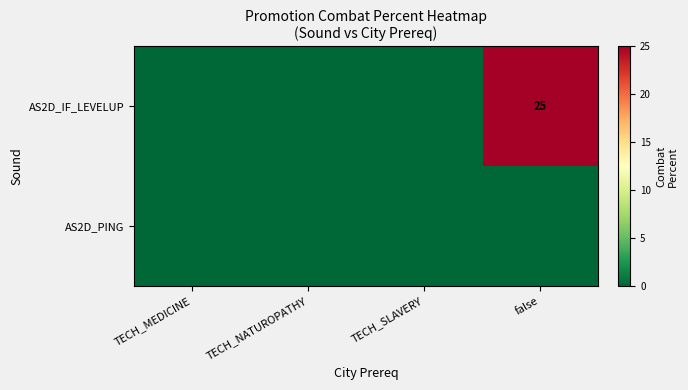

Is it true that AS2D_IF_LEVELUP equals 25 at false?

True